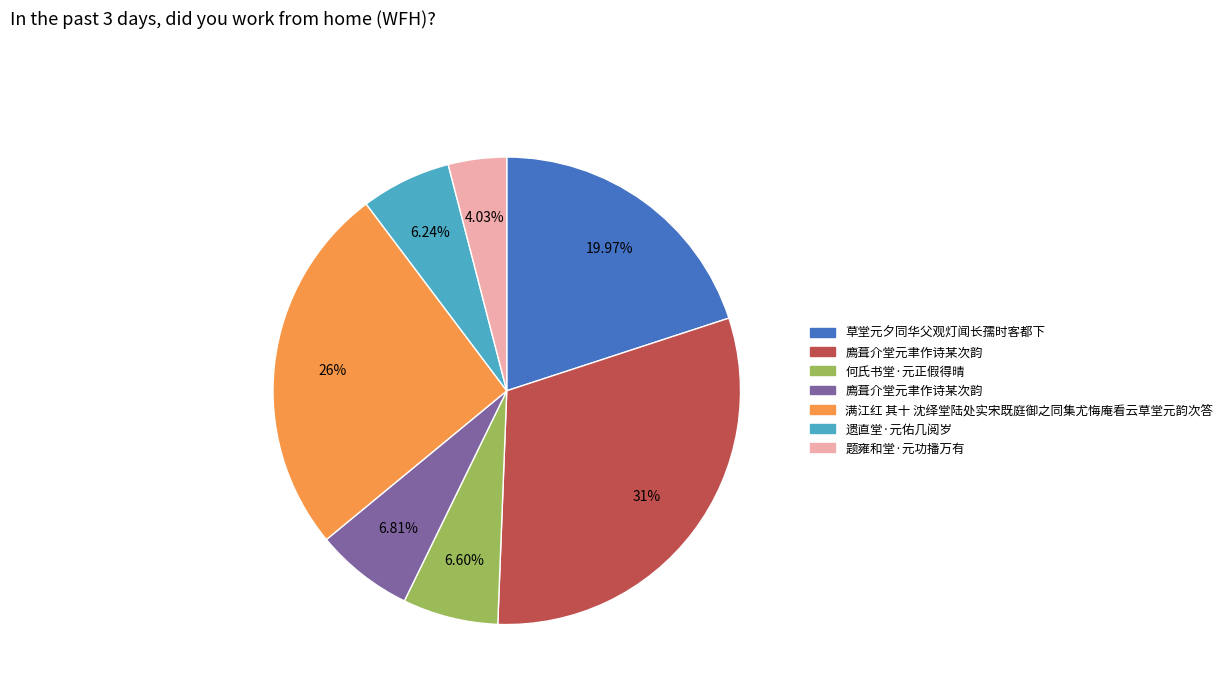

To the nearest percent, what is the average slice percentage?

14%